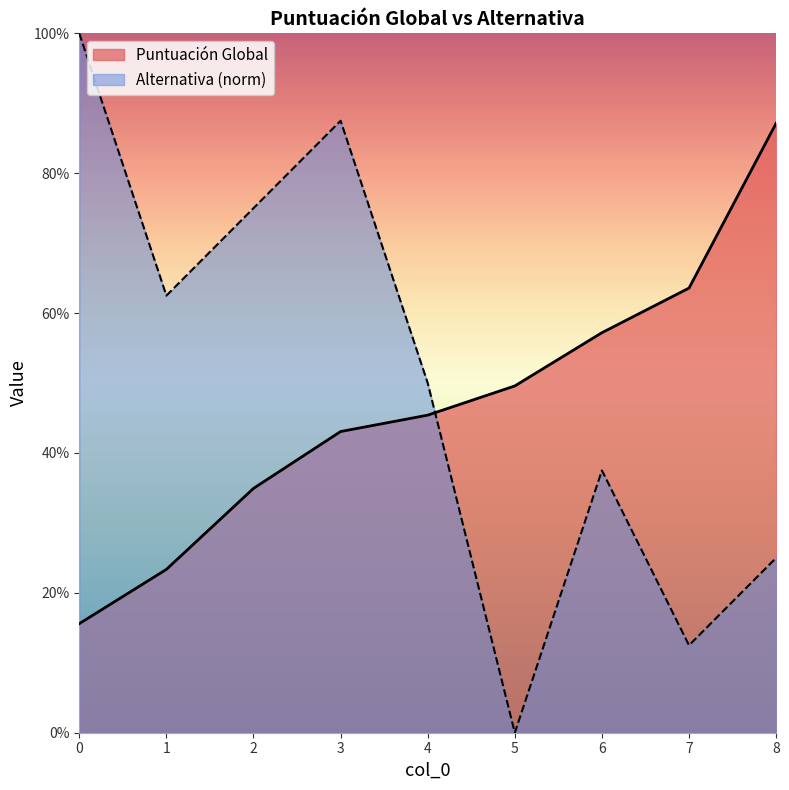

Reading left to right, transcribe all the data shown in this chart.

Puntuación Global: 0=0.2	1=0.2	2=0.3	3=0.4	4=0.5	5=0.5	6=0.6	7=0.6	8=0.9
Alternativa: 0=1.0	1=0.6	2=0.8	3=0.9	4=0.5	5=0.0	6=0.4	7=0.1	8=0.2